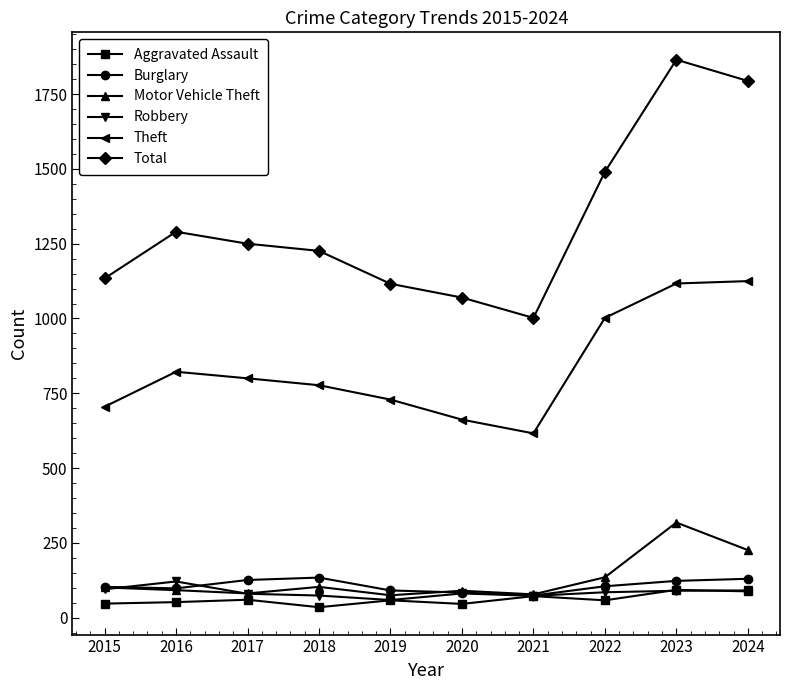

What is the approximate value of Total at 2019, to the nearest 100?

1100